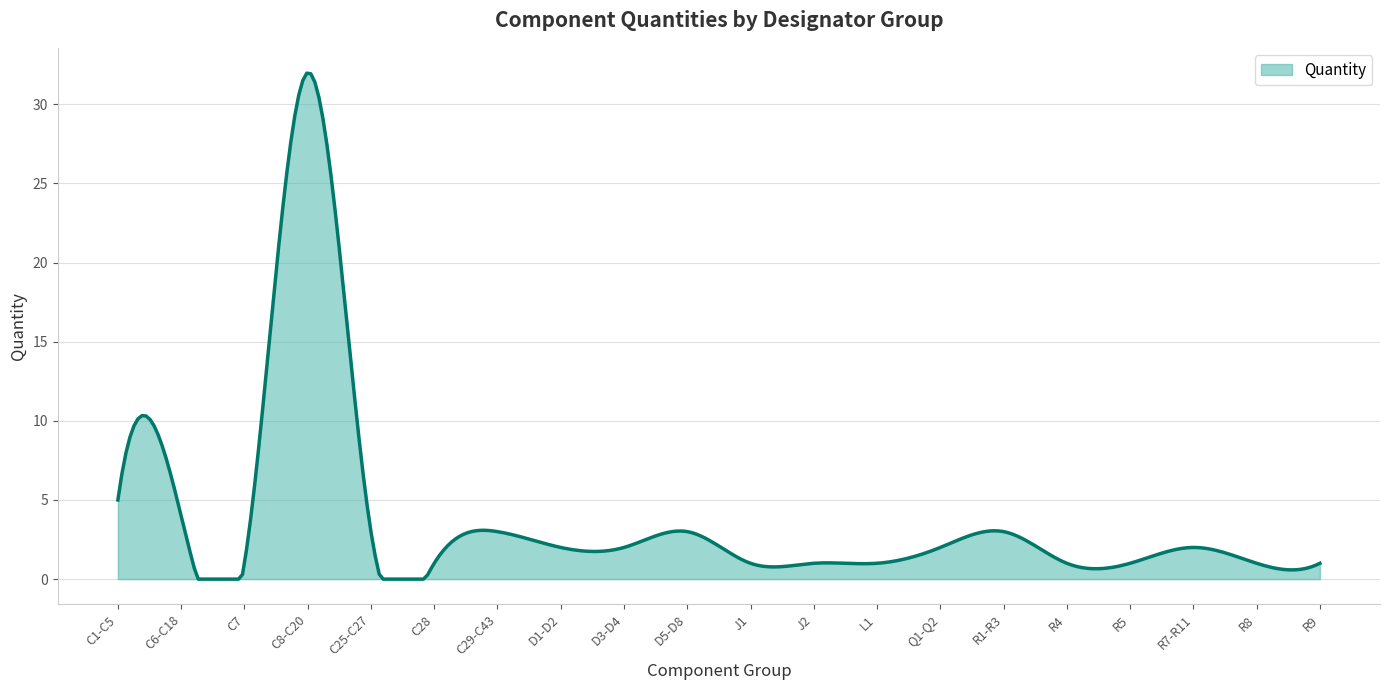

What is the difference between the maximum and minimum values?

32.0